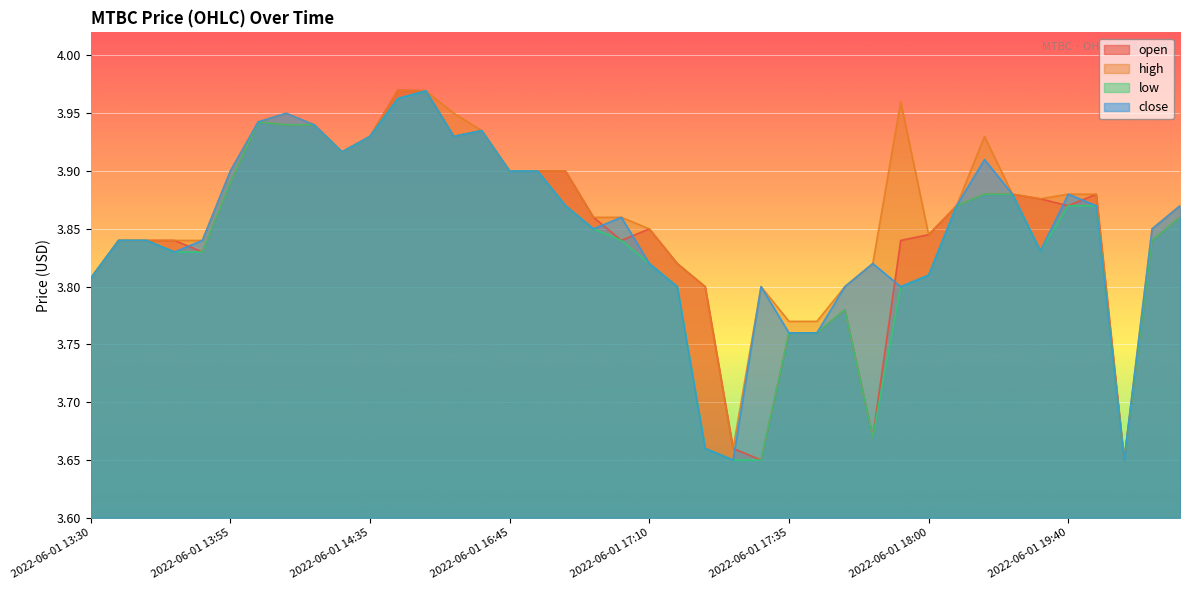

The open series shows 1.5 at 2022-06-01 17:00. True or false?

False